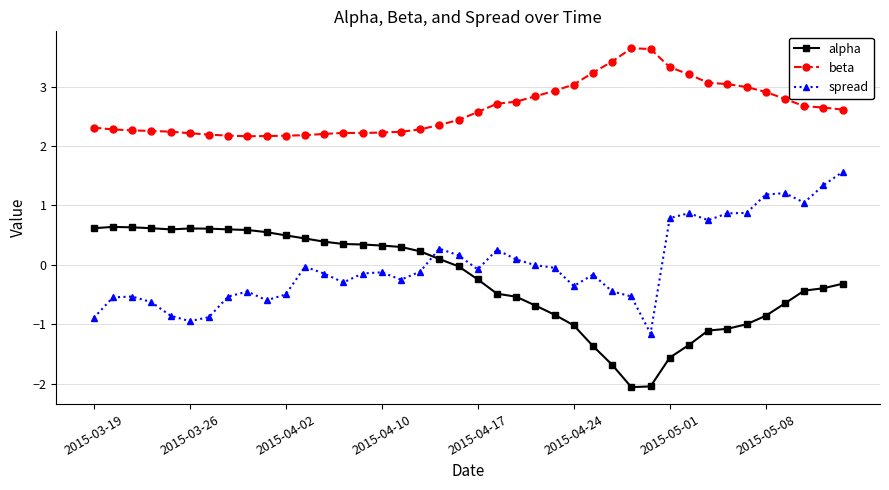

What is the minimum value shown in the chart?

-2.1